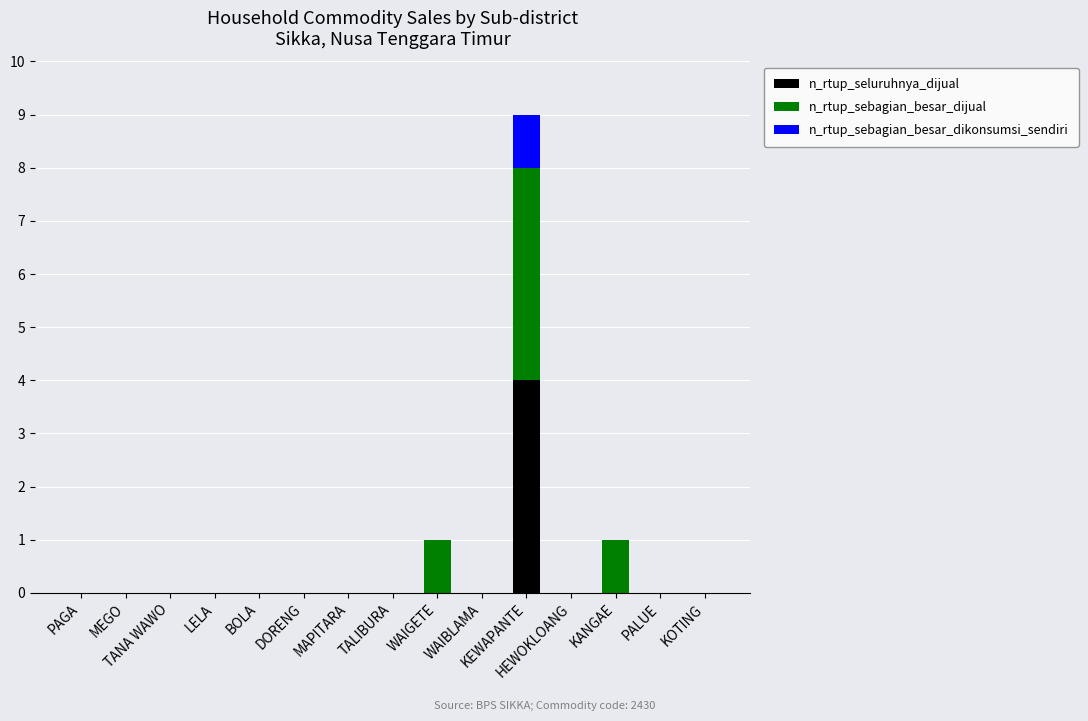

What is the label of the 5th bar from the right?

KEWAPANTE